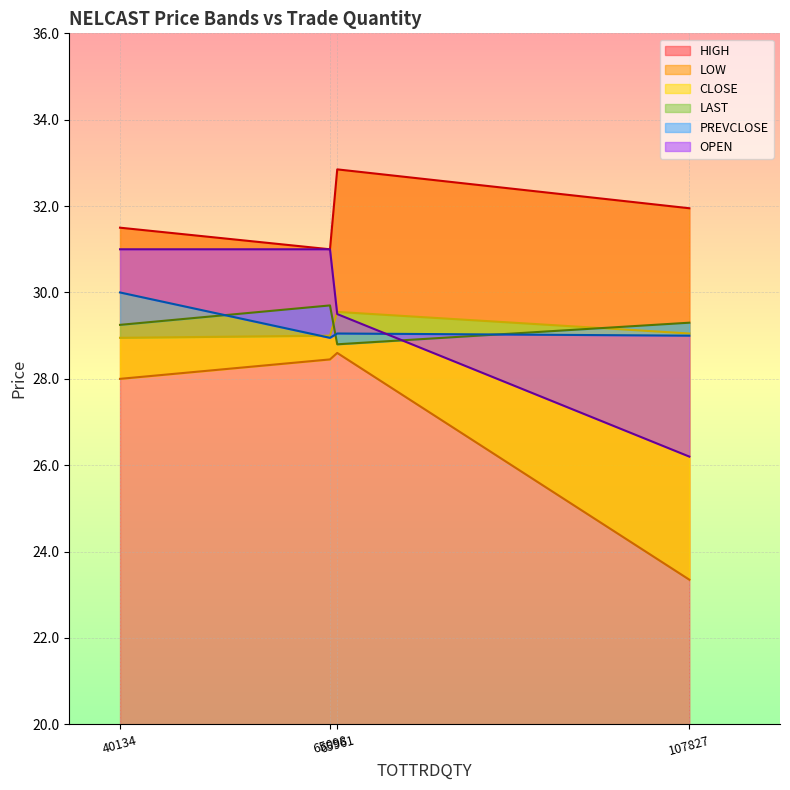

How many interior local peaks does the HIGH series have?

1